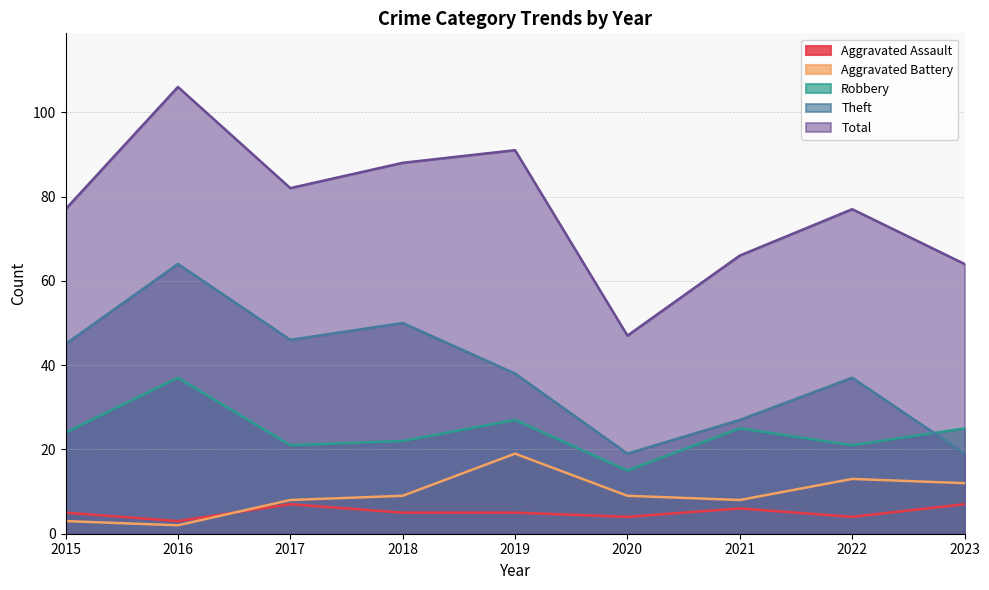

How many data points in Robbery are less than 24?

4